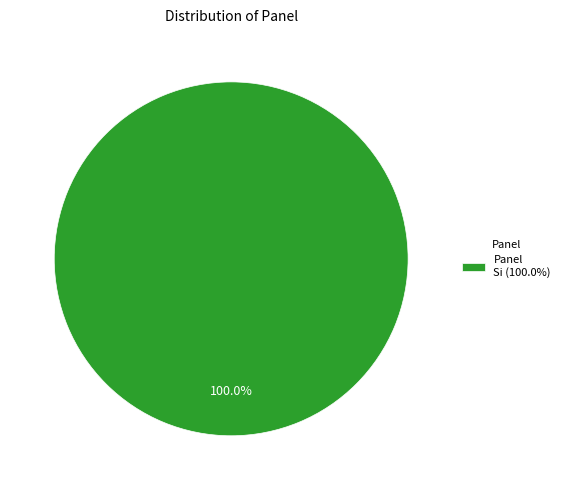

How many slices are in this pie chart?

1